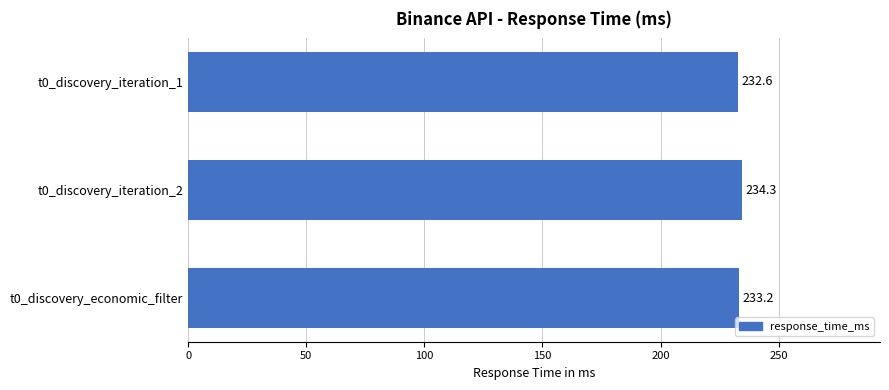

Reading top to bottom, extract all data points from this chart.

232.6	234.3	233.2